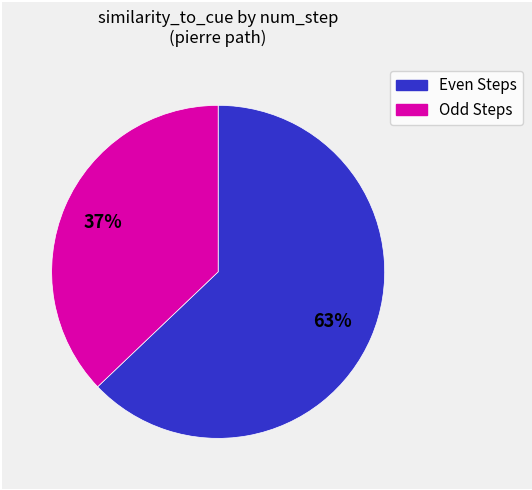

To the nearest percent, what is the difference between the largest and smallest slice percentages?

26%